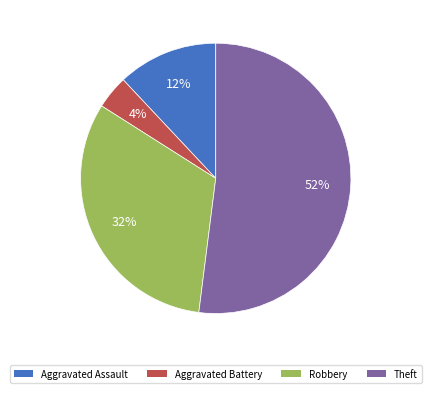

True or false: Theft accounts for 63% of the total.

False